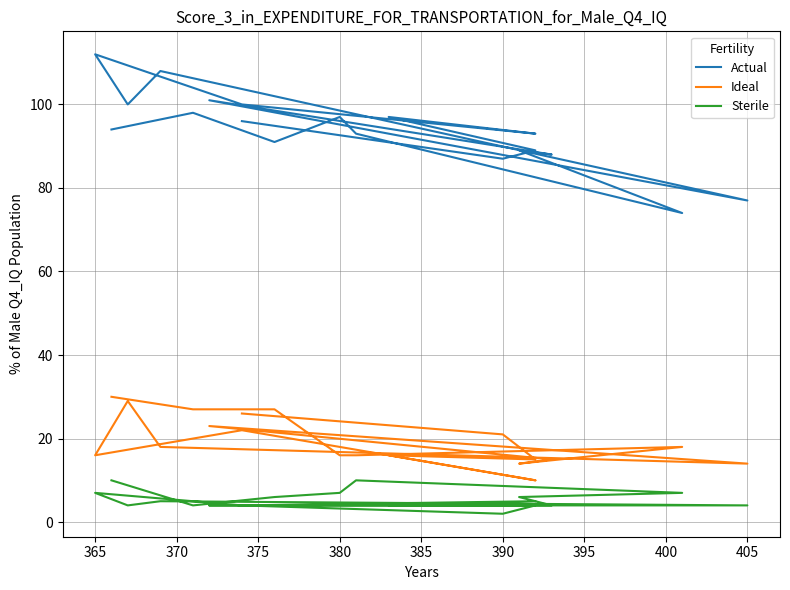

Count the number of categories in the chart.

19